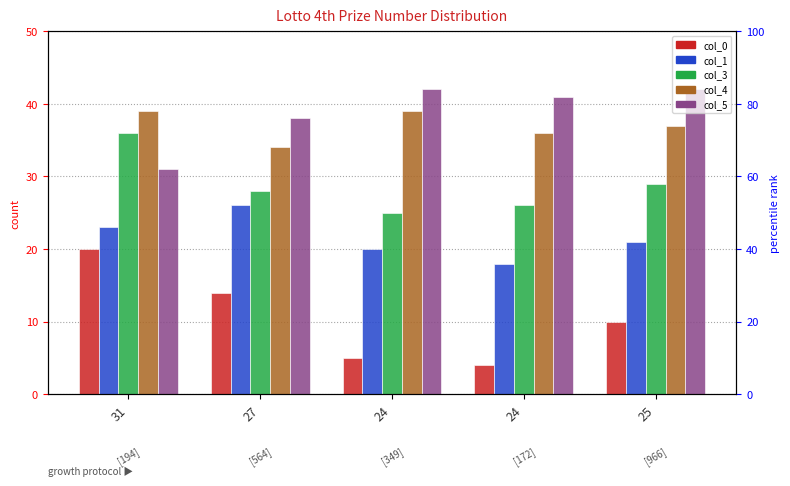

Reading left to right, transcribe all the data shown in this chart.

col_0: 31=20	27=14	24=5	24=4	25=10
col_1: 31=23	27=26	24=20	24=18	25=21
col_3: 31=36	27=28	24=25	24=26	25=29
col_4: 31=39	27=34	24=39	24=36	25=37
col_5: 31=31	27=38	24=42	24=41	25=42